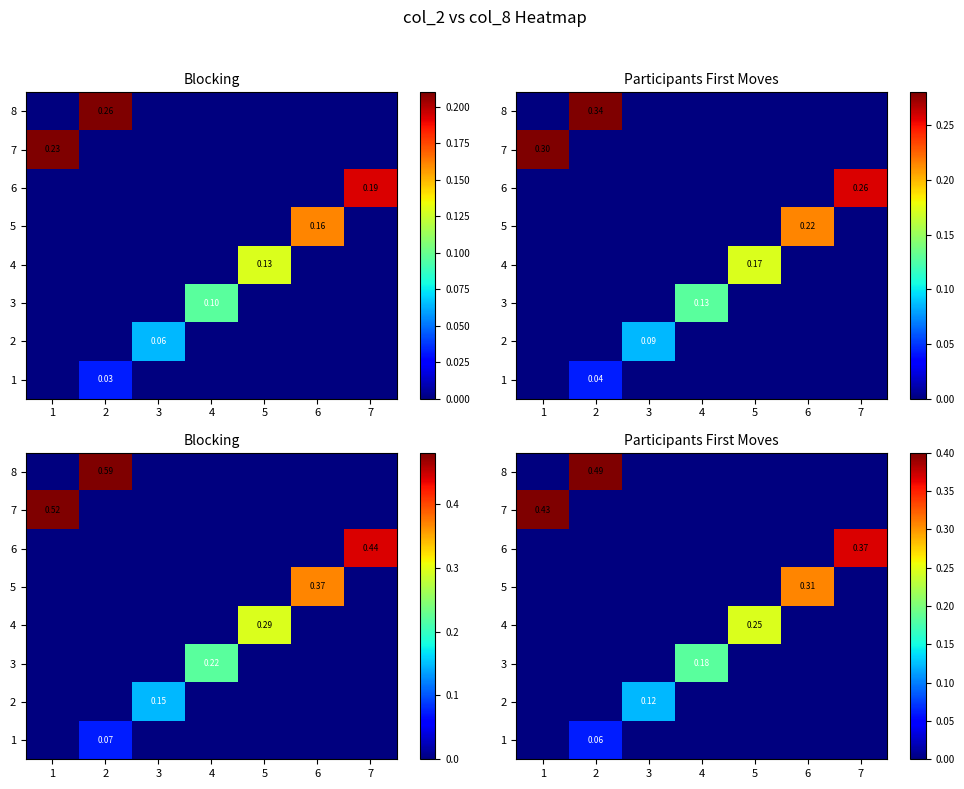

The 4 series shows 0.1 at 1. True or false?

False